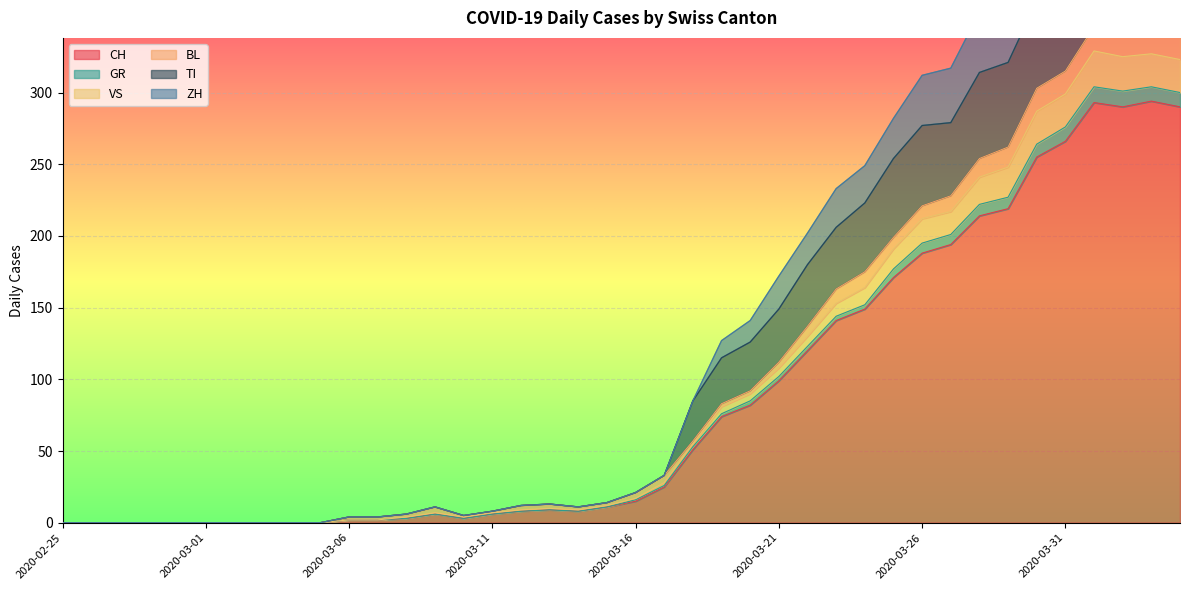

Where is the first local maximum for TI?

2020-03-09